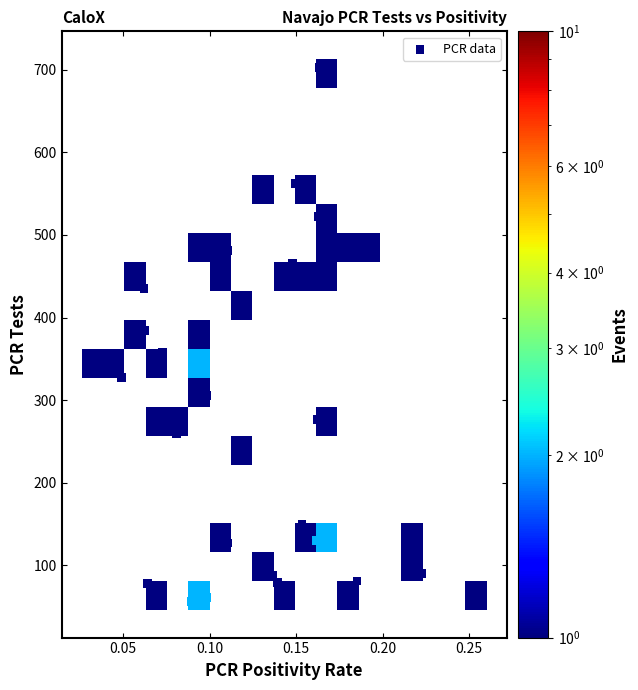

What is the range of Y values (max minus min)?

647